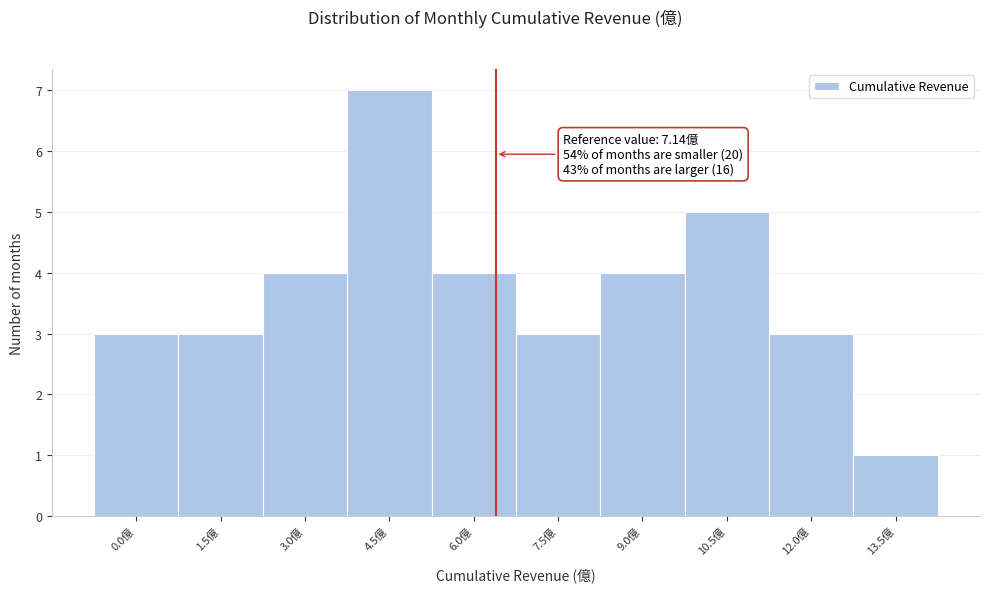

Reading left to right, extract all data points from this chart.

0.0億=3	1.5億=3	3.0億=4	4.5億=7	6.0億=4	7.5億=3	9.0億=4	10.5億=5	12.0億=3	13.5億=1